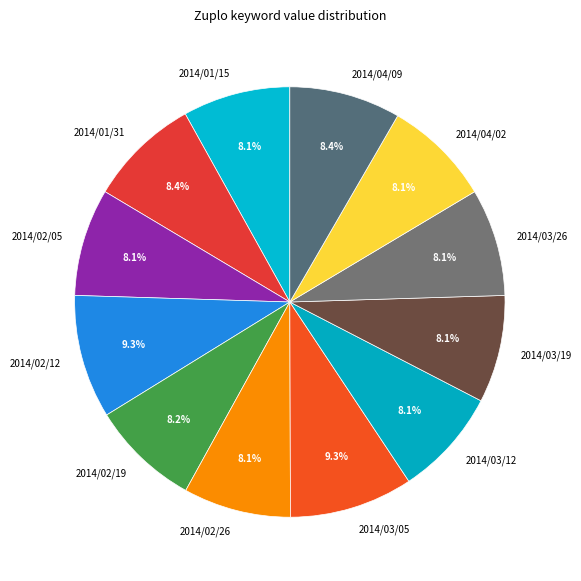

To the nearest percent, what is the difference between the 2014/02/26 and 2014/02/12 slice percentages?

1%